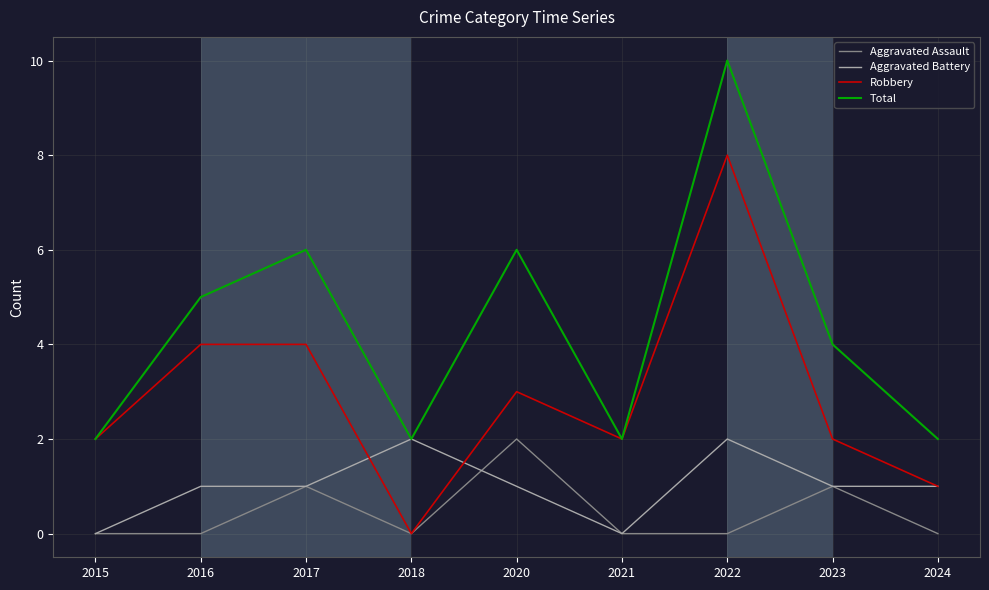

Read the Total value at 2020.

6